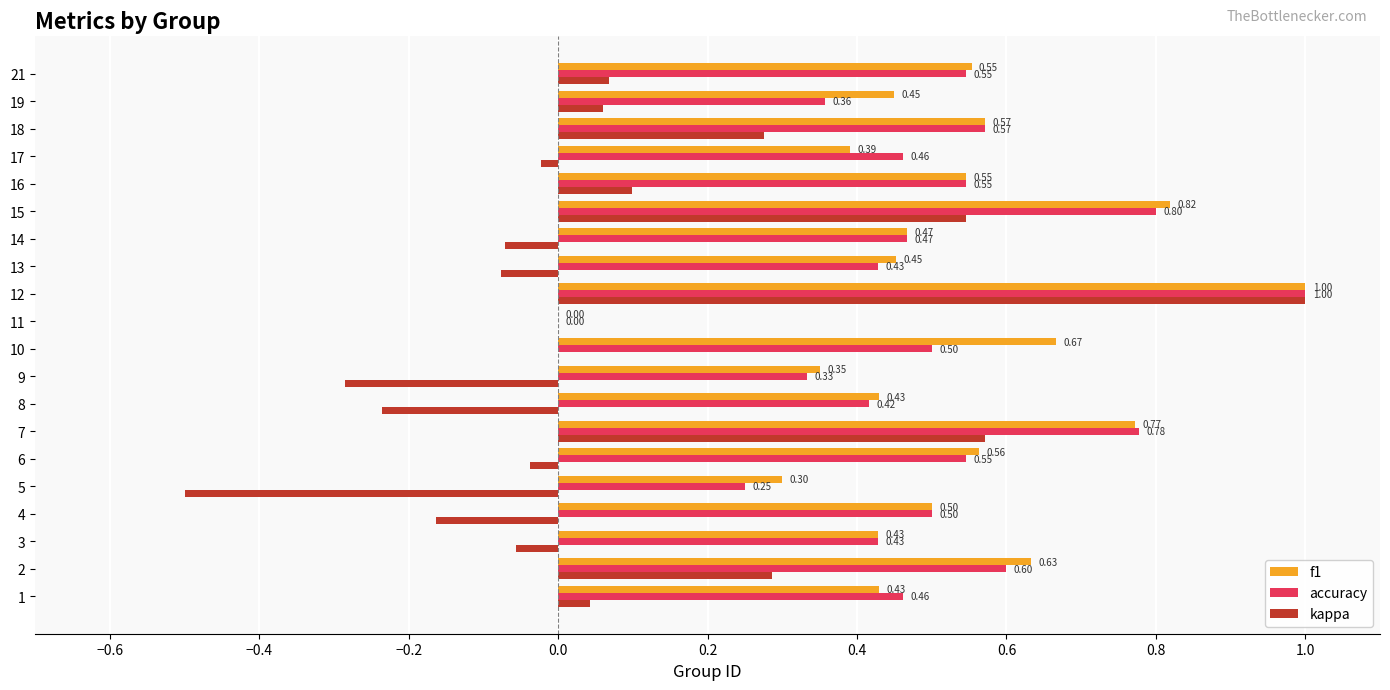

What is the sum of the accuracy values at 15 and 11?

0.8